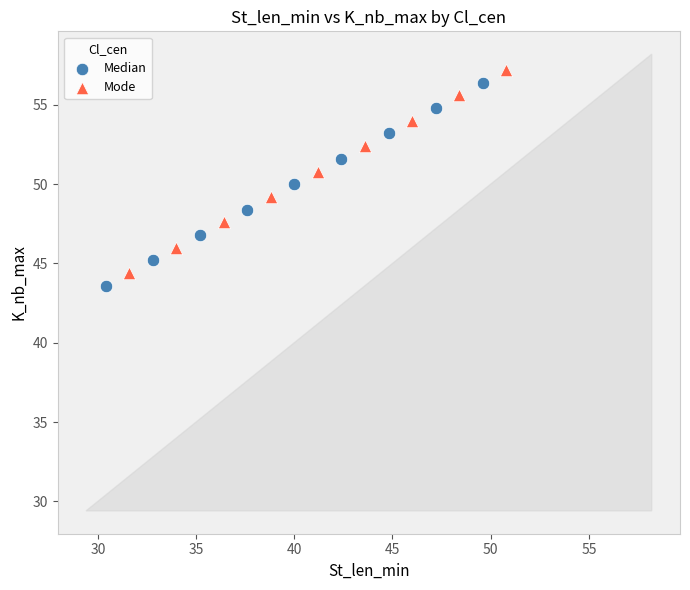

What are all the series names shown in the legend?

Median, Mode